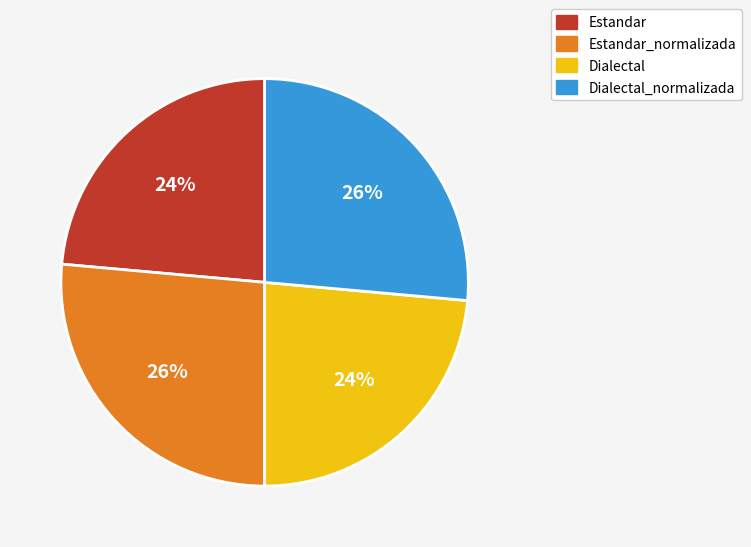

Is the sum of Estandar_normalizada and Dialectal_normalizada greater than half?

Yes